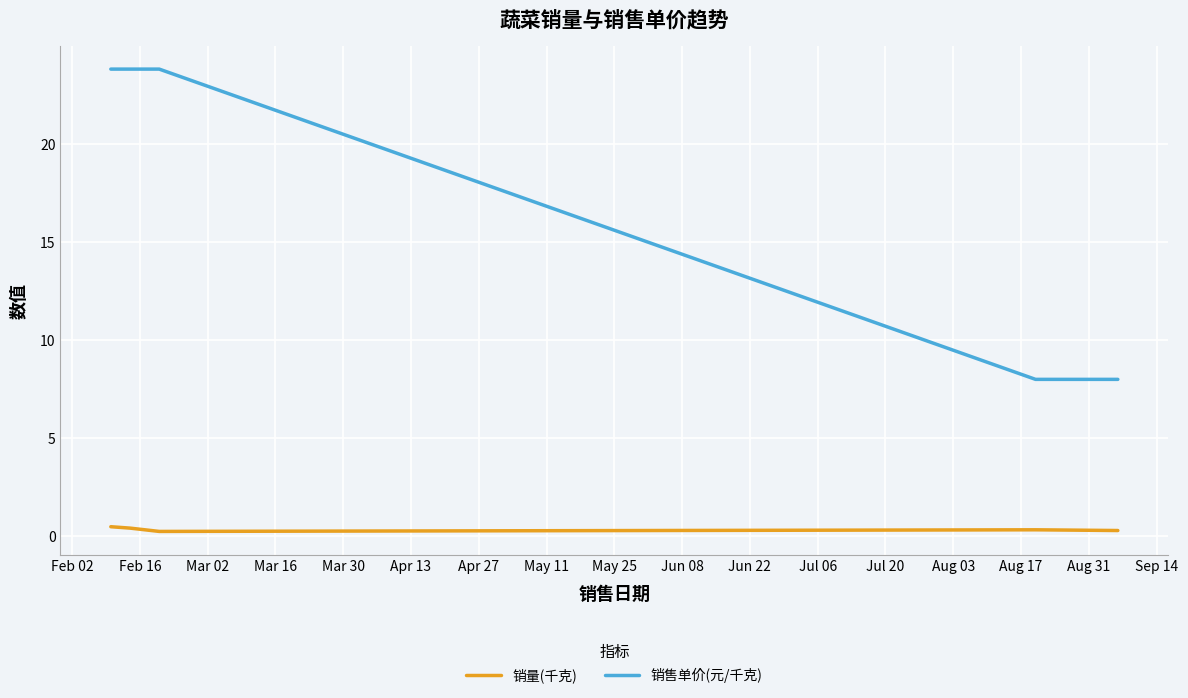

At how many categories does at least one series exceed 0?

5